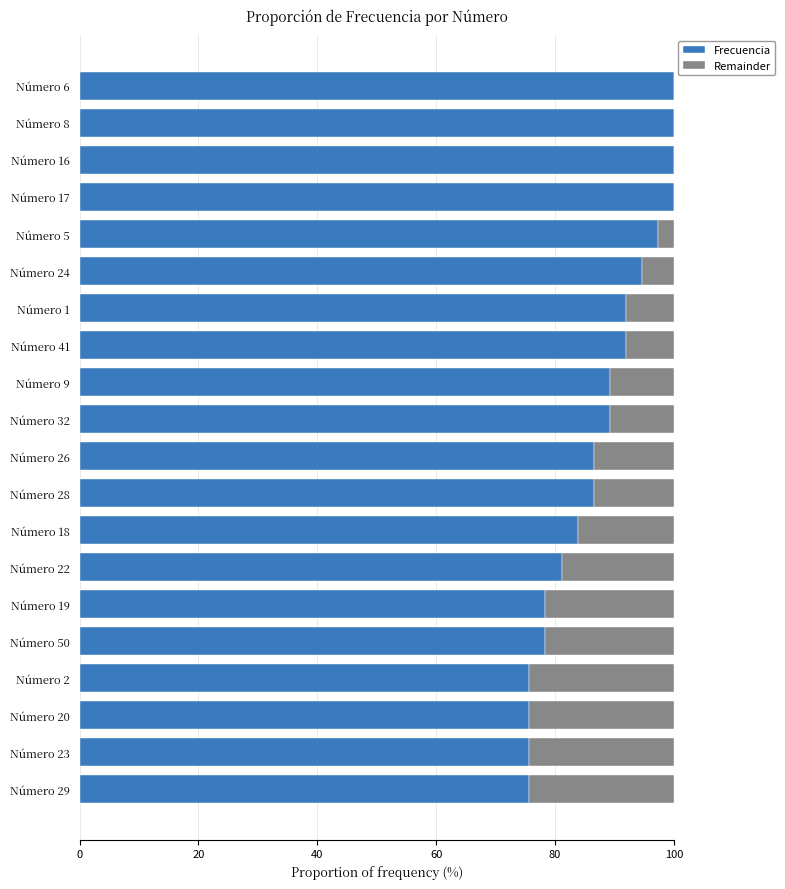

How many values in the Frecuencia series exceed 89?

10